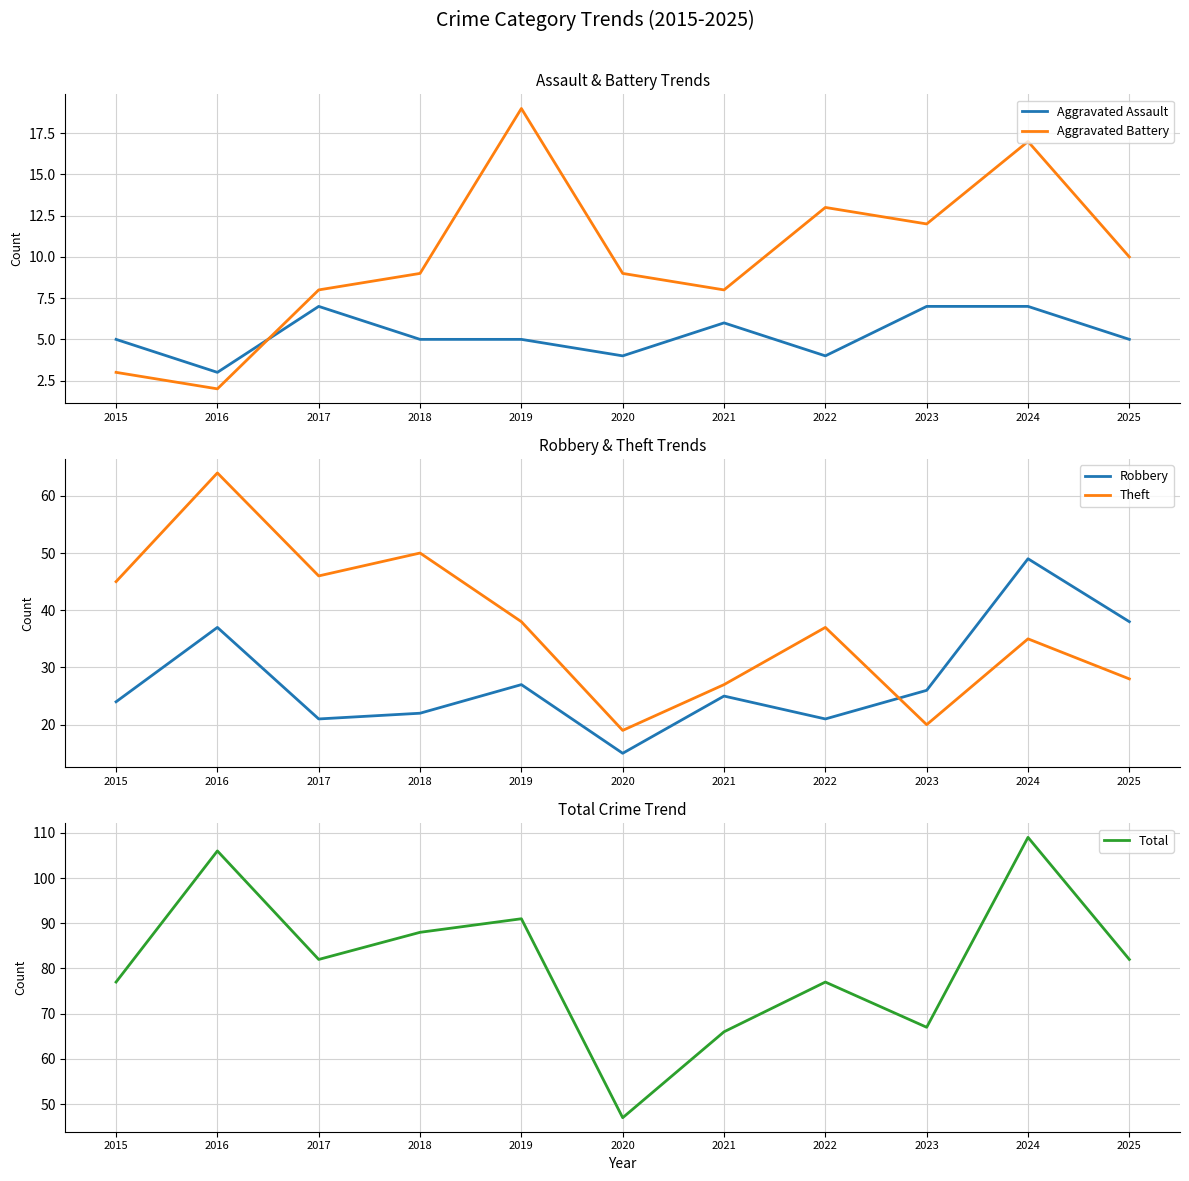

Which label corresponds to the largest value in the chart?

2024